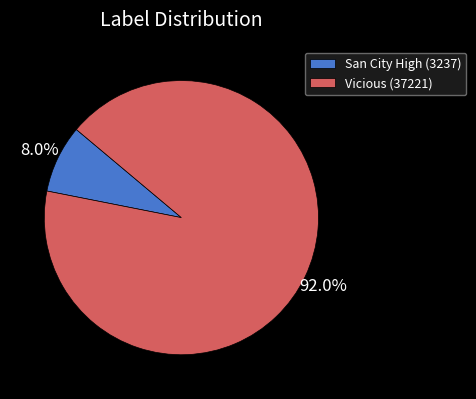

To the nearest percent, what is the average slice percentage?

50%